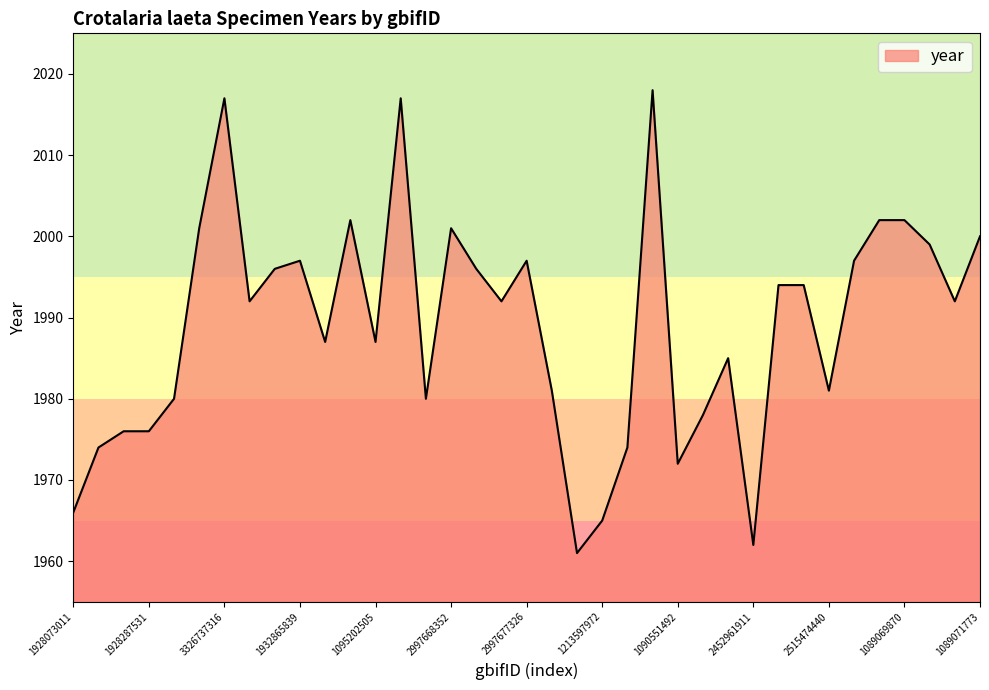

What is the smallest value displayed?

1961